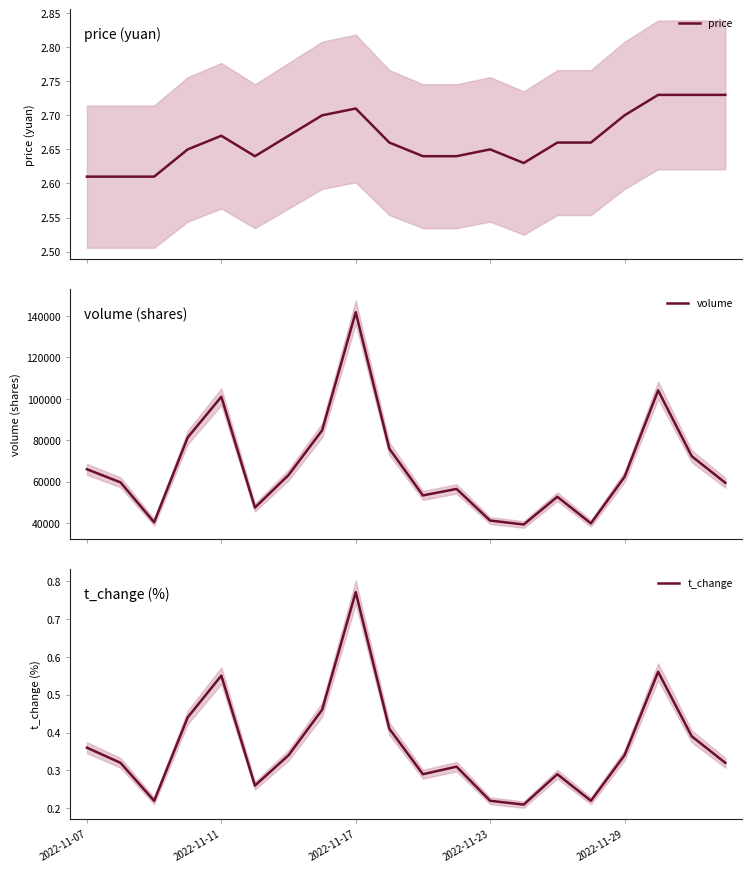

True or false: t_change and price intersect in this chart.

False